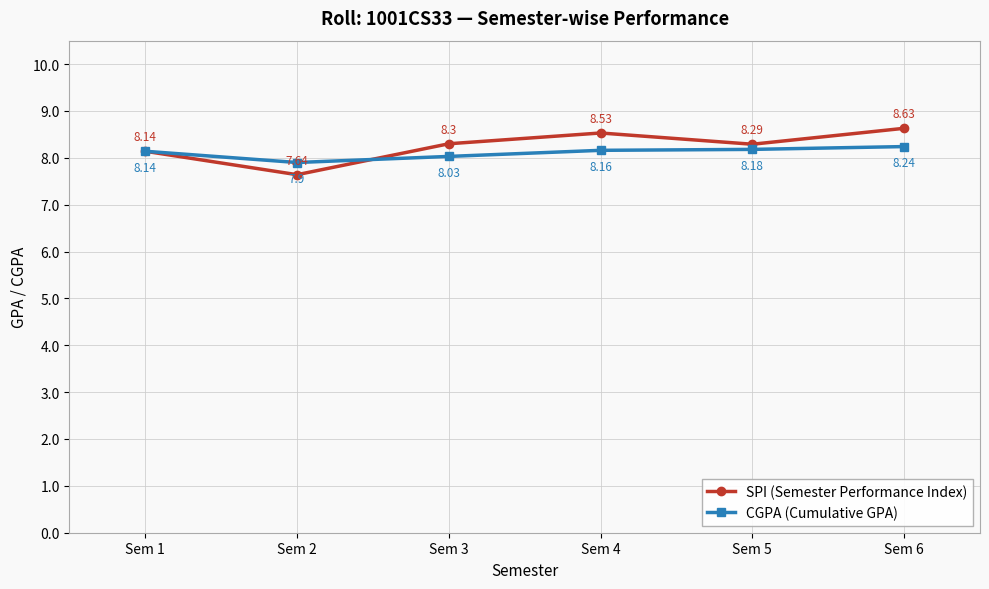

In SPI (Semester Performance Index), how many points are lower than both neighbors (excluding endpoints)?

2